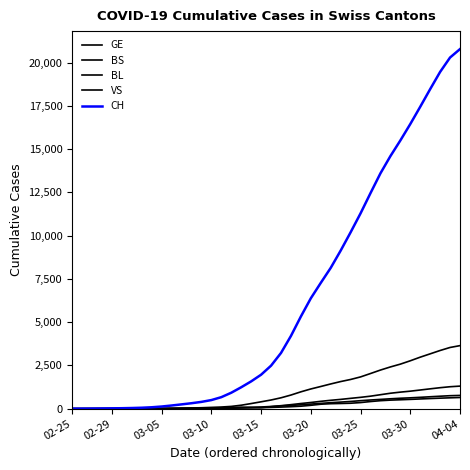

Which category has the lowest value in the BL series?

02-25